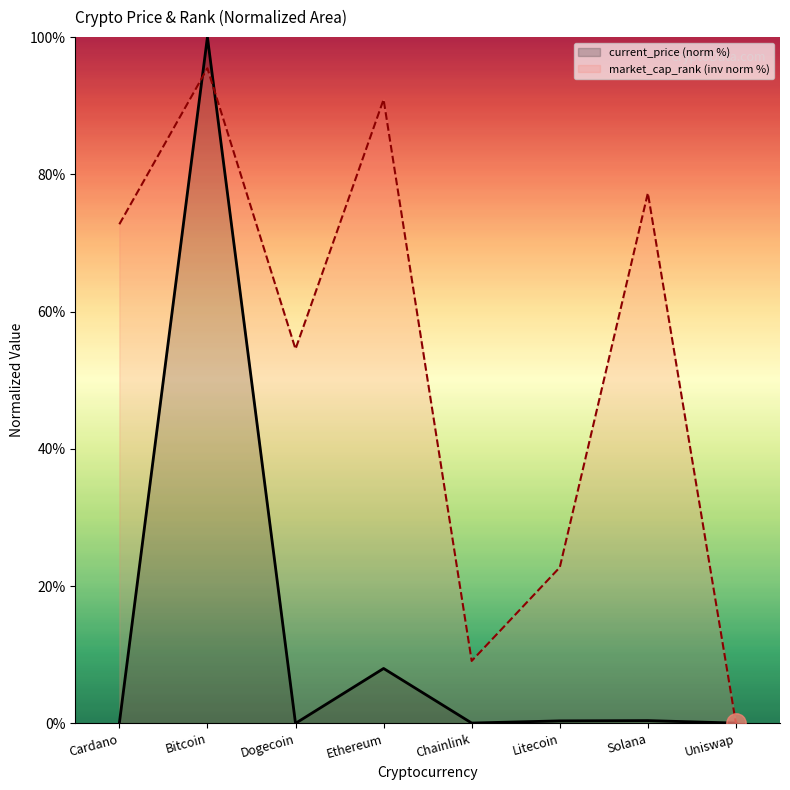

How many categories are shown in the chart?

8